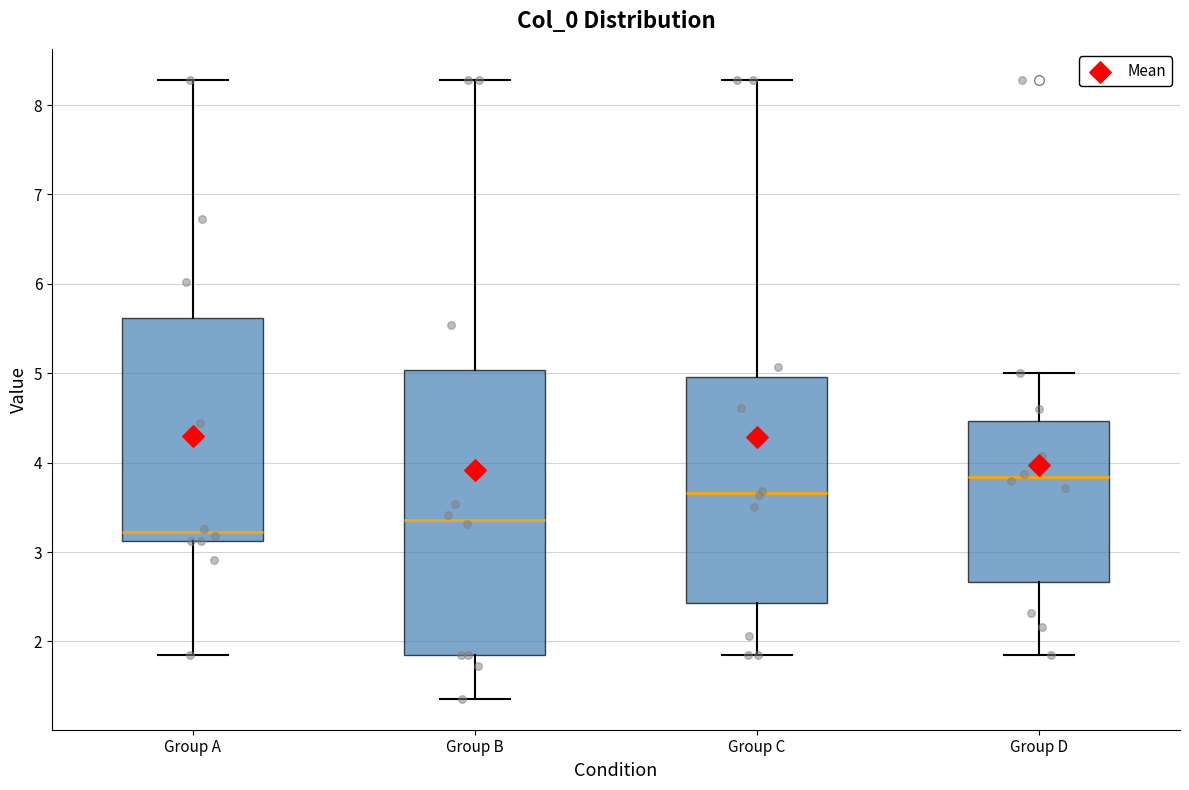

Where does the upper whisker of the box for Group A end on the y-axis? The values are not printed on the chart, so give them approximately, as read against the axis.

8.3